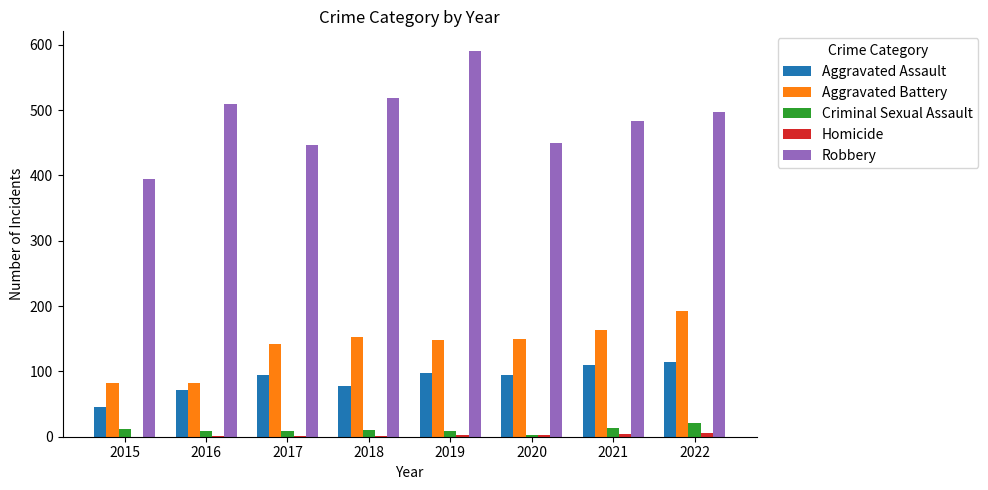

What is the sum of all Aggravated Assault values?

705